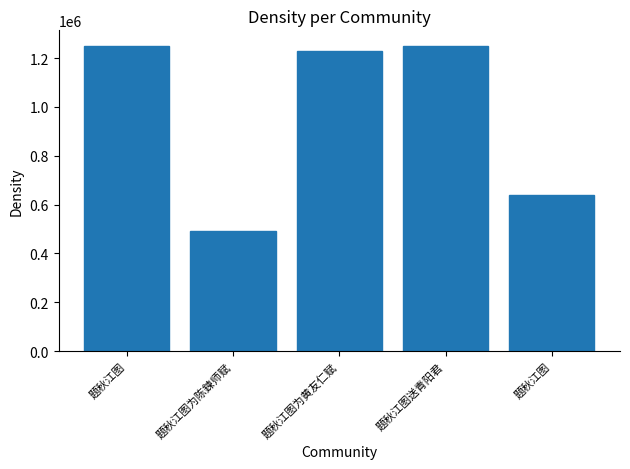

How many series are shown in this chart?

1